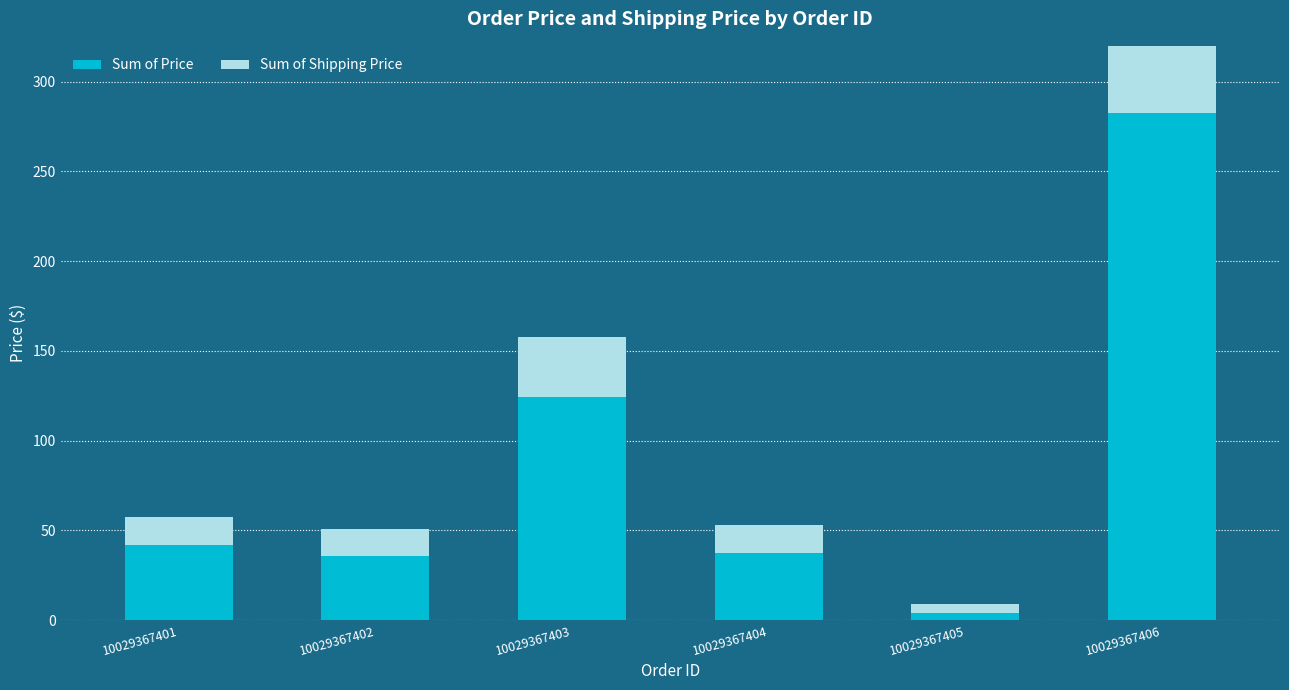

How many bars are there in total?

6